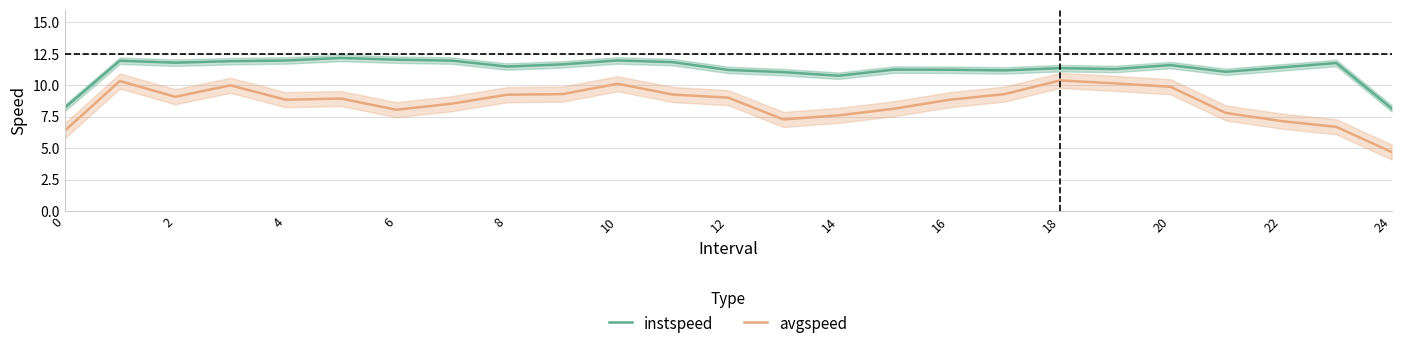

What is the highest value of the instspeed series?

12.2